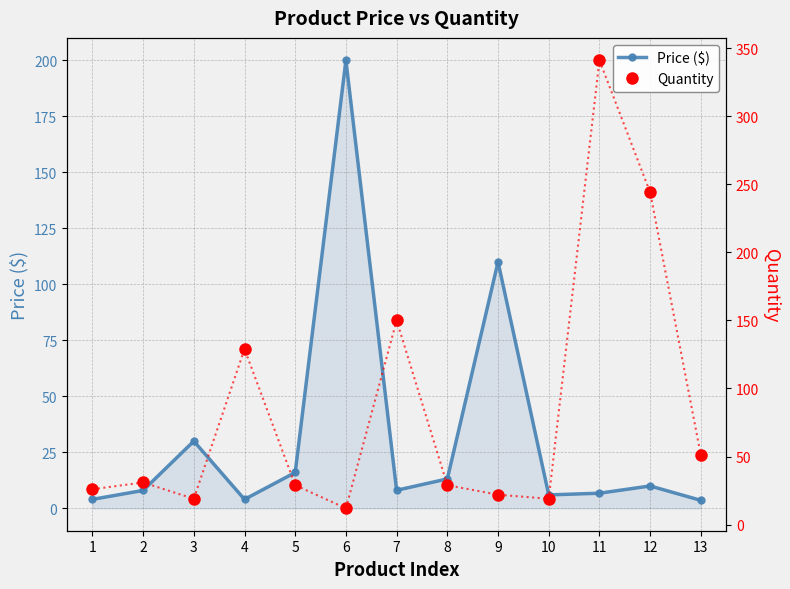

At 5, list the series in order from smallest to largest.

Price ($), Quantity